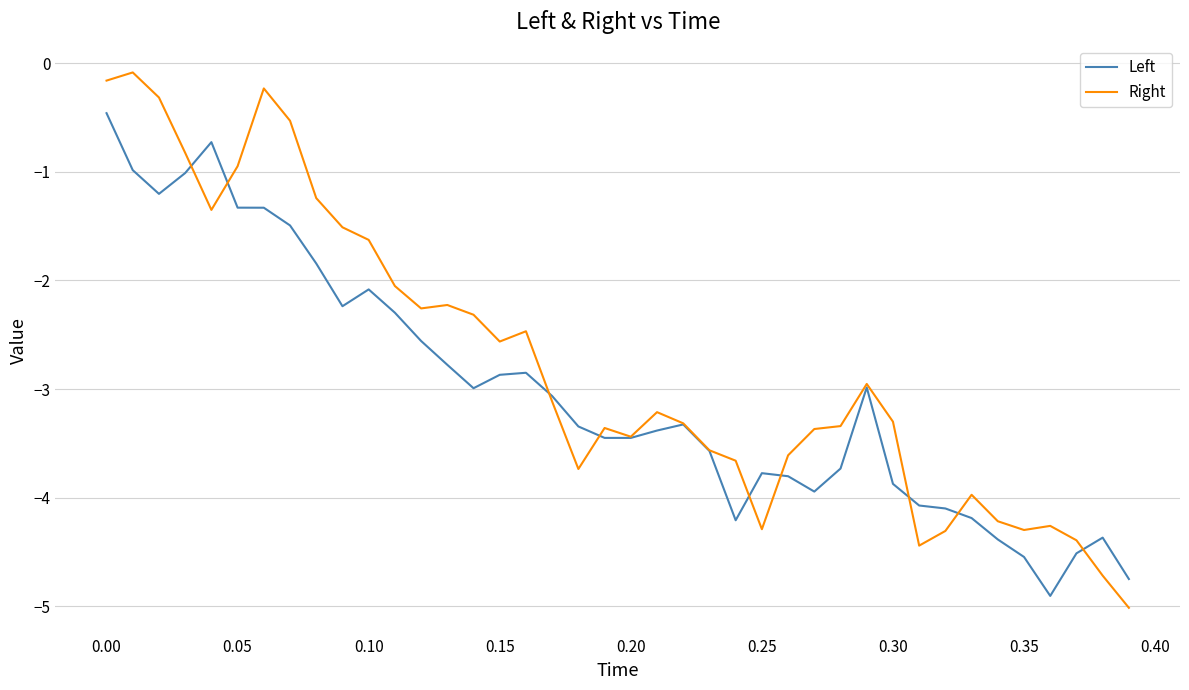

What is the maximum value for Left?

-0.5